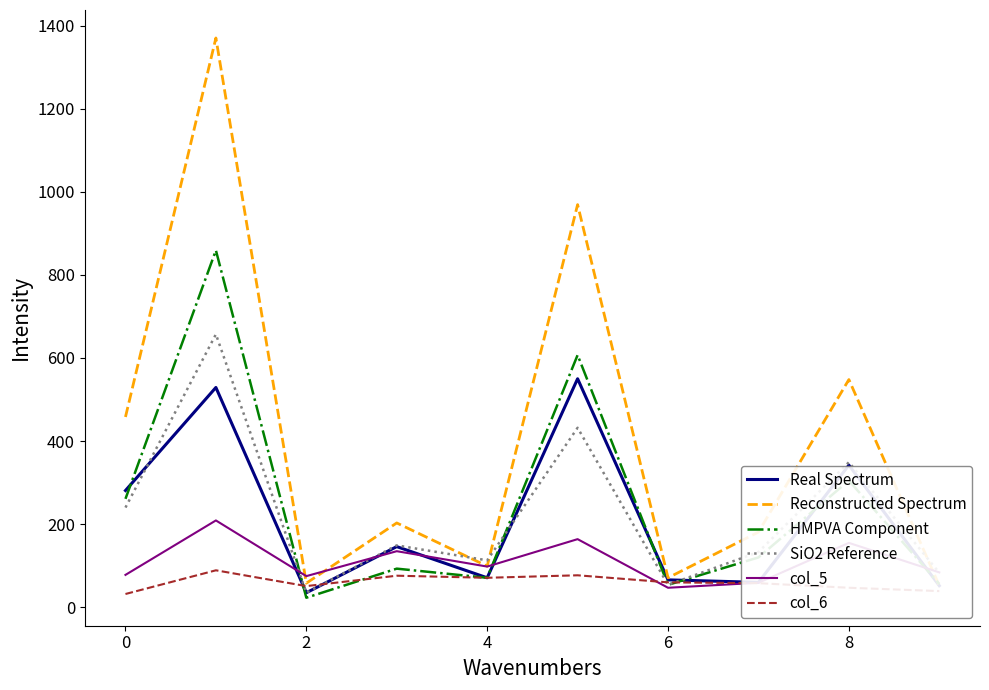

True or false: HMPVA Component has a value of 261 at 0.

True